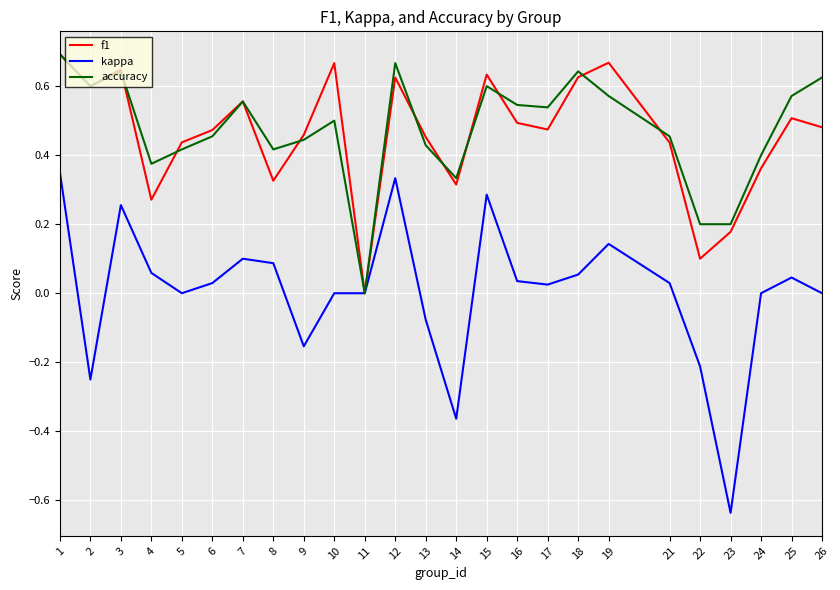

At 8, list the series in order from smallest to largest.

kappa, f1, accuracy